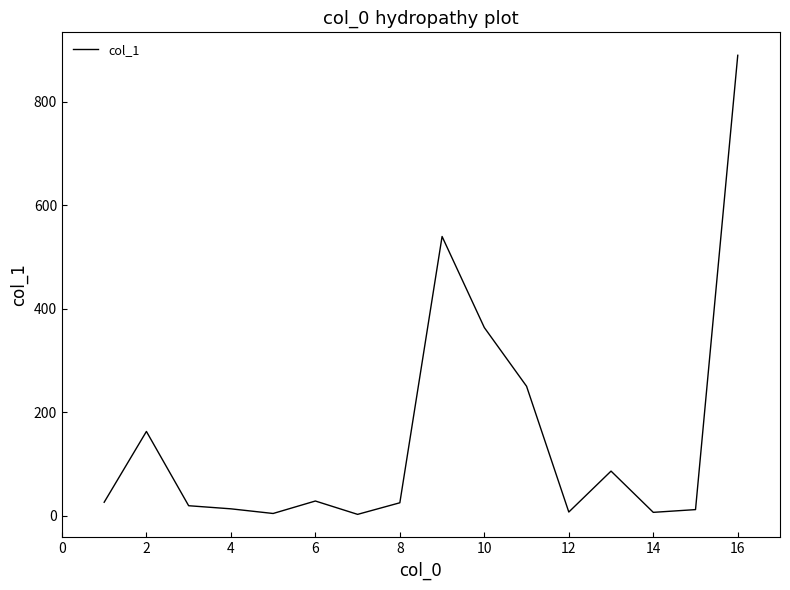

What is the difference between the maximum and minimum values?

887.0